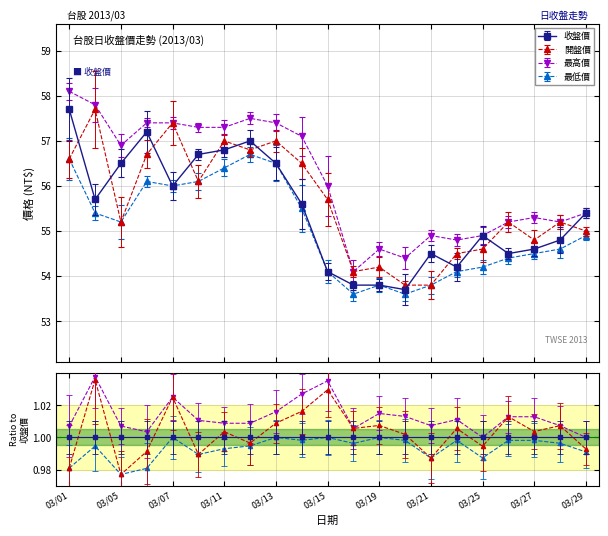

Reading left to right, what are all the values shown in this chart?

收盤價: 57.7	55.7	56.5	57.2	56.0	56.7	56.8	57.0	56.5	55.6	54.1	53.8	53.8	53.7	54.5	54.2	54.9	54.5	54.6	54.8	55.4
開盤價: 56.6	57.7	55.2	56.7	57.4	56.1	57.0	56.8	57.0	56.5	55.7	54.1	54.2	53.8	53.8	54.5	54.6	55.2	54.8	55.2	55.0
最高價: 58.1	57.8	56.9	57.4	57.4	57.3	57.3	57.5	57.4	57.1	56.0	54.1	54.6	54.4	54.9	54.8	54.9	55.2	55.3	55.2	55.4
最低價: 56.6	55.4	55.2	56.1	56.0	56.1	56.4	56.7	56.5	55.5	54.1	53.6	53.8	53.6	53.8	54.1	54.2	54.4	54.5	54.6	54.9